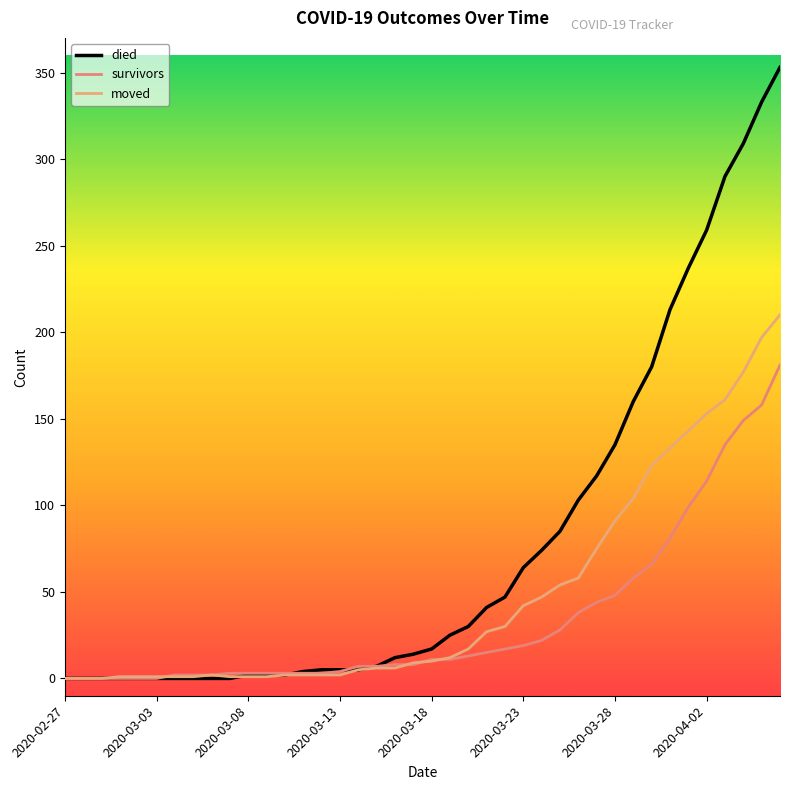

In moved, how many points are higher than both neighbors (excluding endpoints)?

1